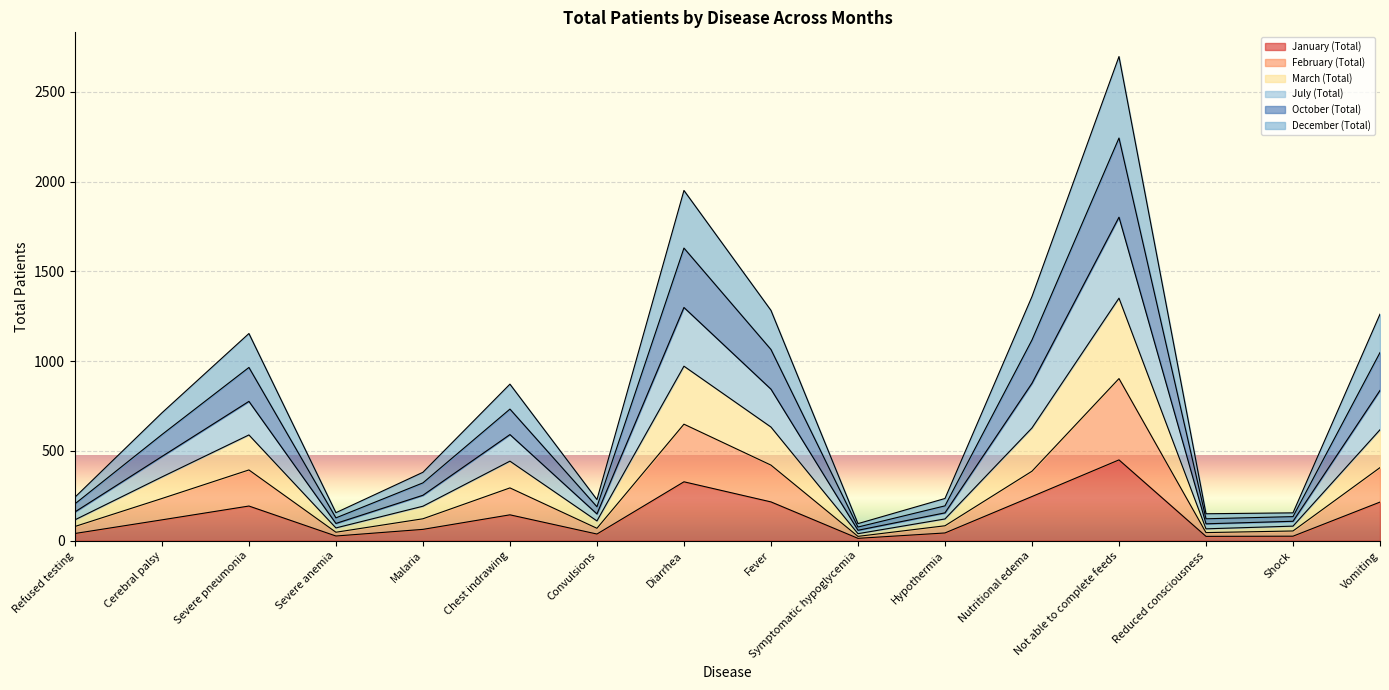

Which category has the lowest value in the July (Total) series?

Symptomatic hypoglycemia